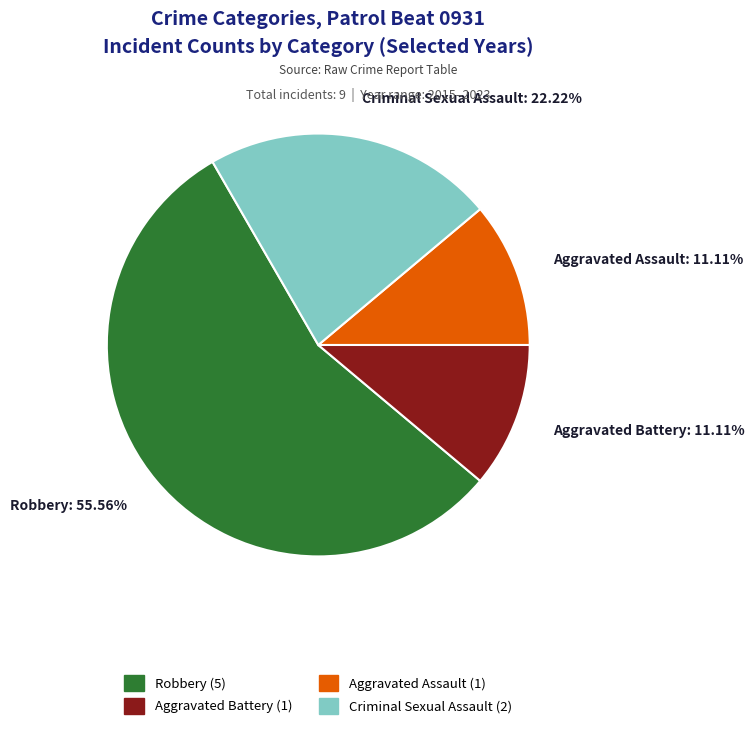

To the nearest percent, what percentage of the pie is Aggravated Battery?

11%